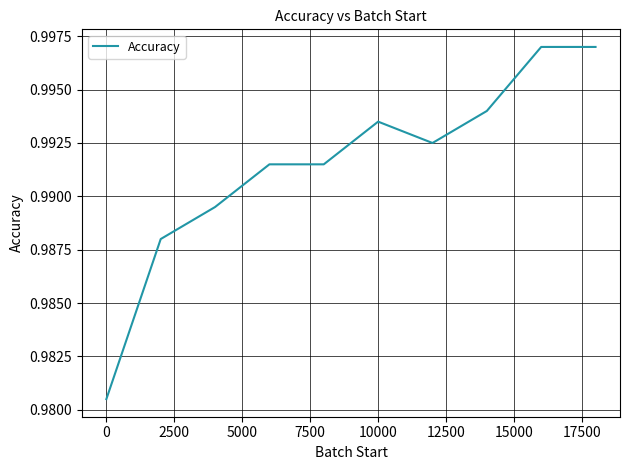

How many lines are shown in the chart?

1